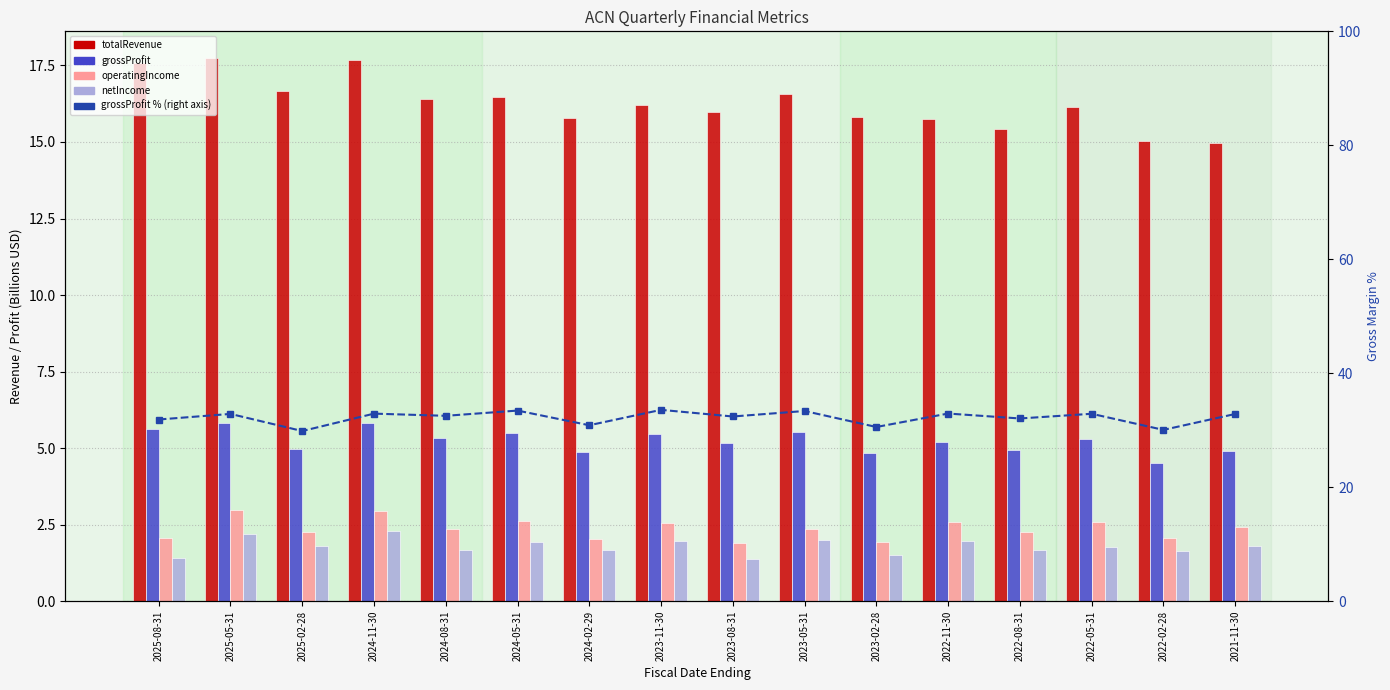

What is the average value of the grossProfit % of totalRevenue series?

32.2